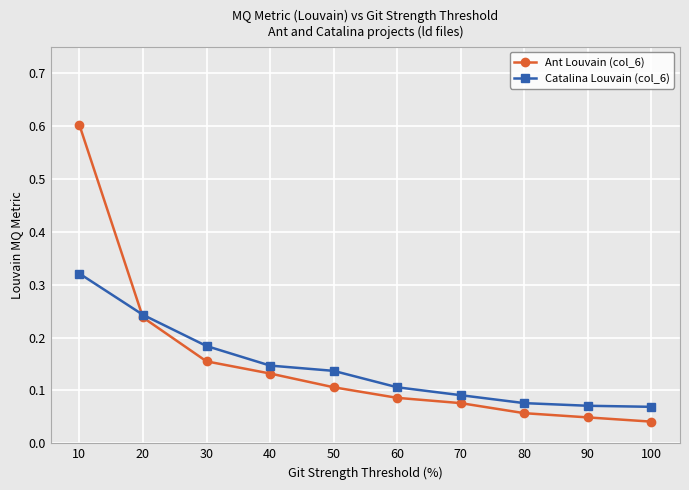

Between 20 and 80, which series saw the biggest shift?

Ant Louvain (col_6)